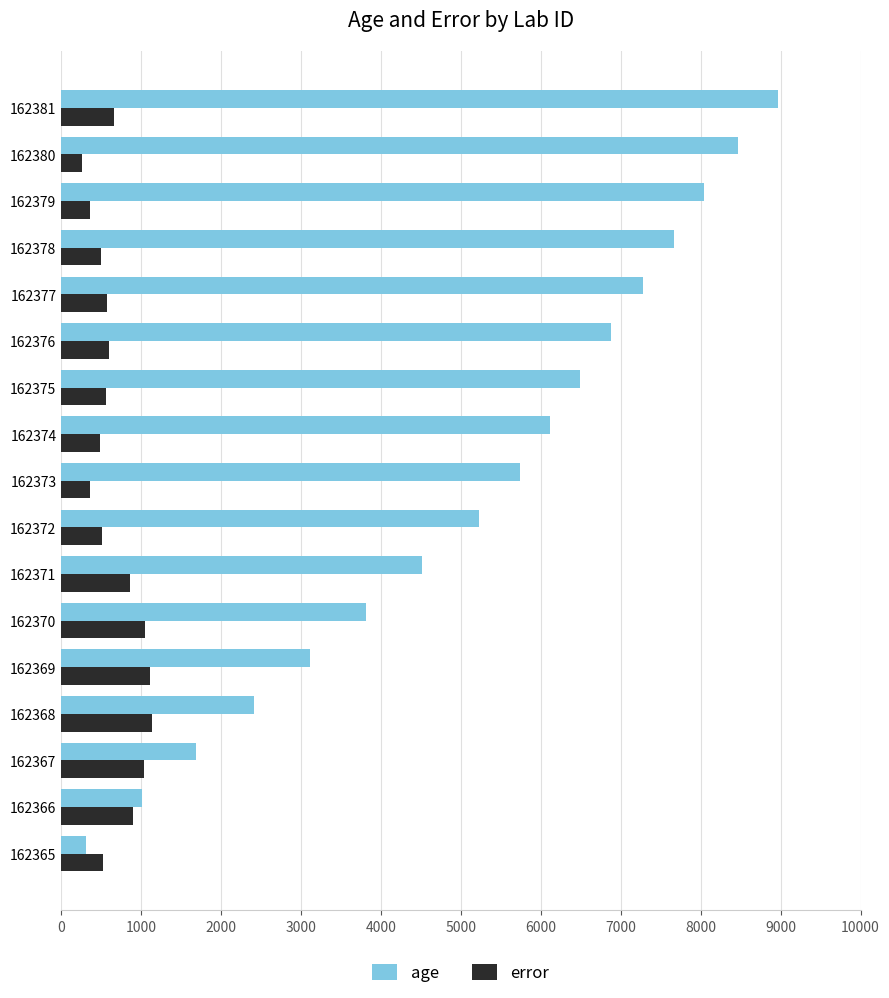

What is the highest value of the age series?

8969.0